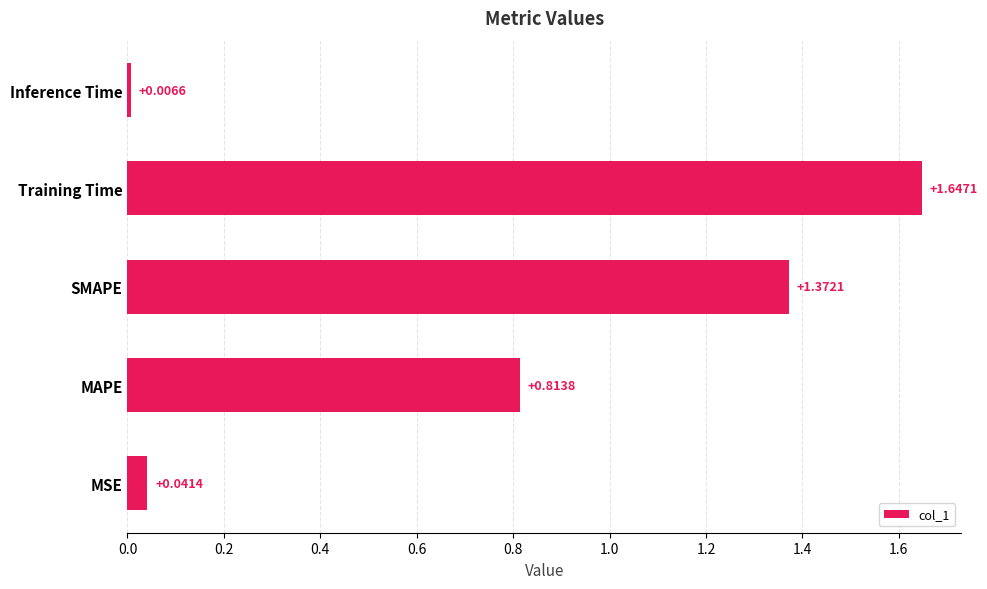

Rank the categories by value from highest to lowest.

Training Time, SMAPE, MAPE, MSE, Inference Time